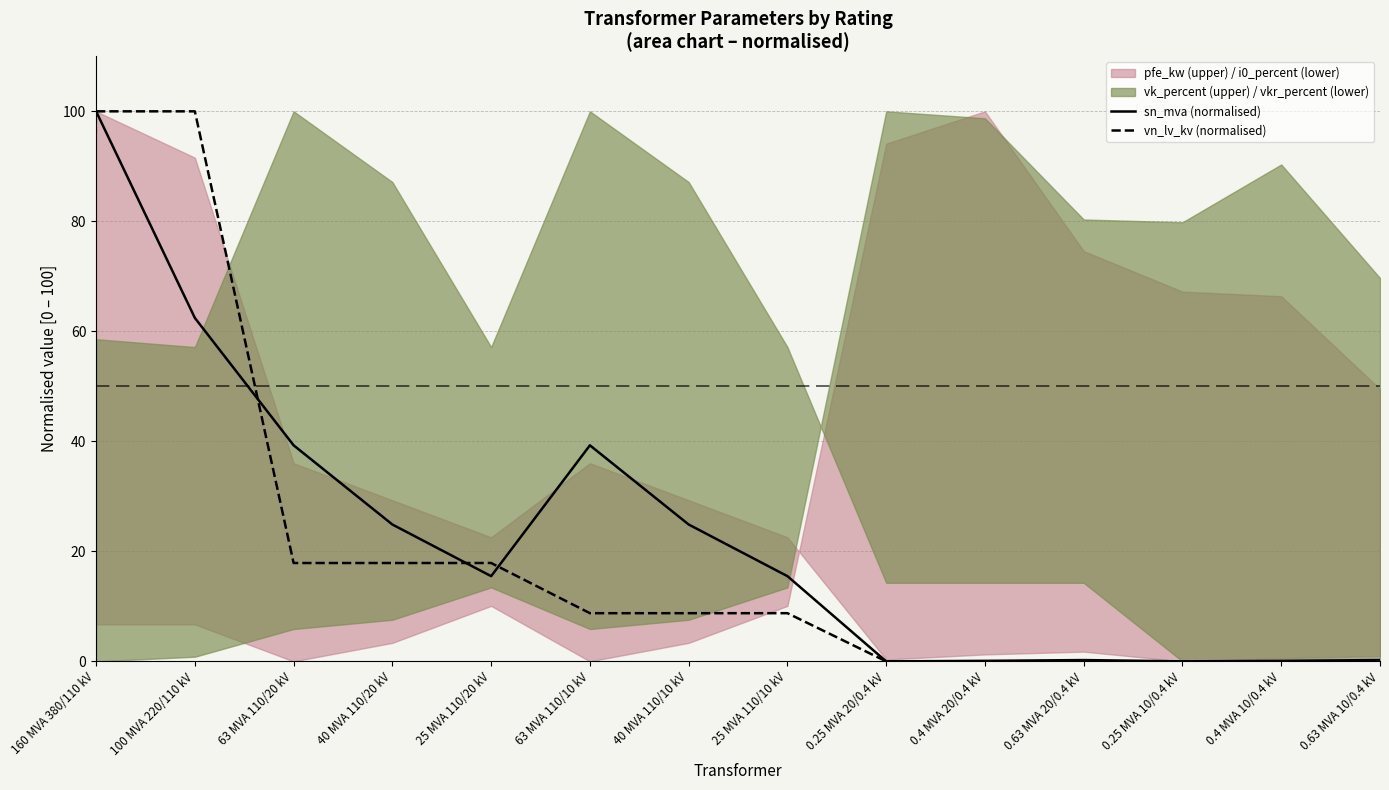

Which series ends up on top after the final intersection of vn_lv_kv (normalised) and sn_mva (normalised)?

sn_mva (normalised)